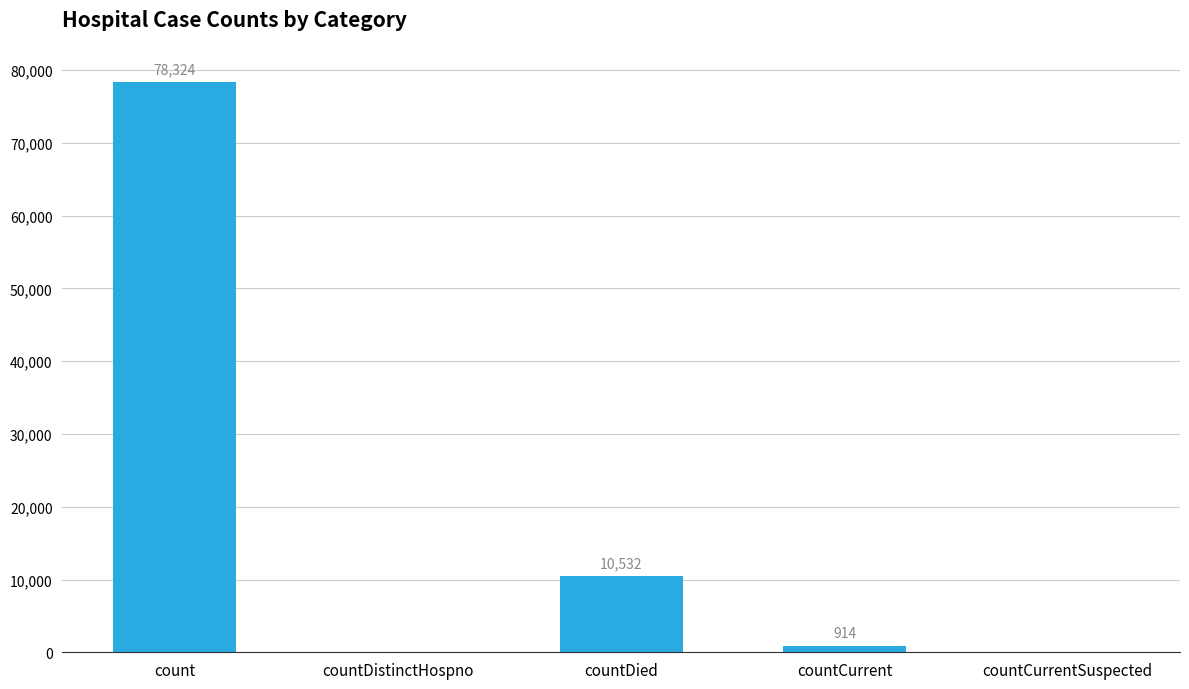

How many values are above zero?

3